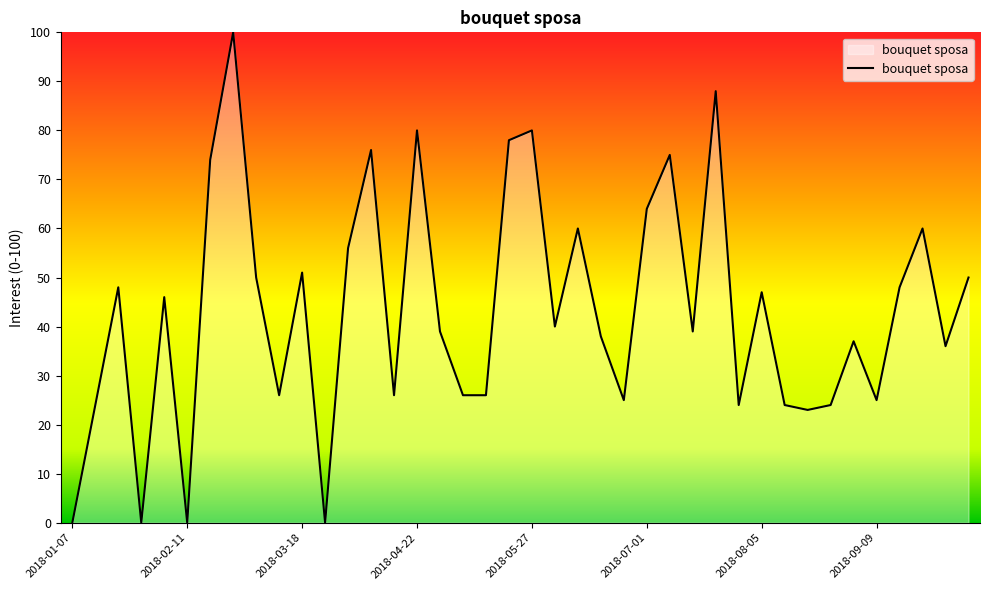

What is the maximum value shown in the chart?

100